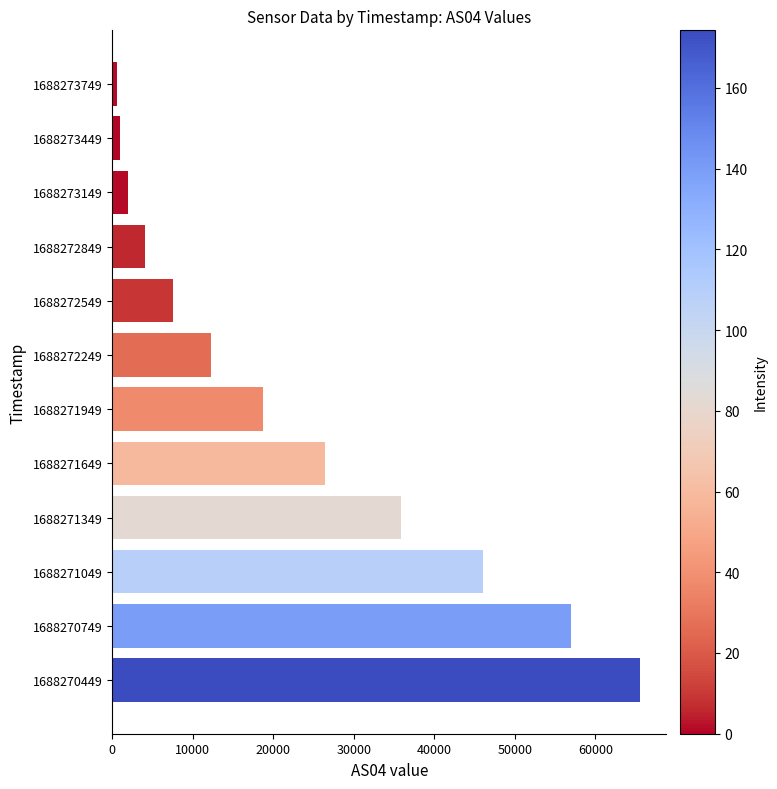

Reading top to bottom, extract all data points from this chart.

1688273749=556	1688273449=998	1688273149=2043	1688272849=4098	1688272549=7549	1688272249=12305	1688271949=18780	1688271649=26448	1688271349=35900	1688271049=46062	1688270749=56982	1688270449=65535